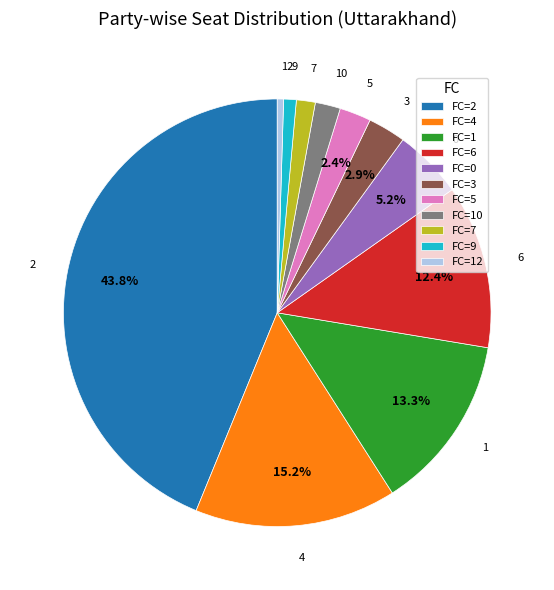

How much of the chart is everything except FC=1?

86.7%